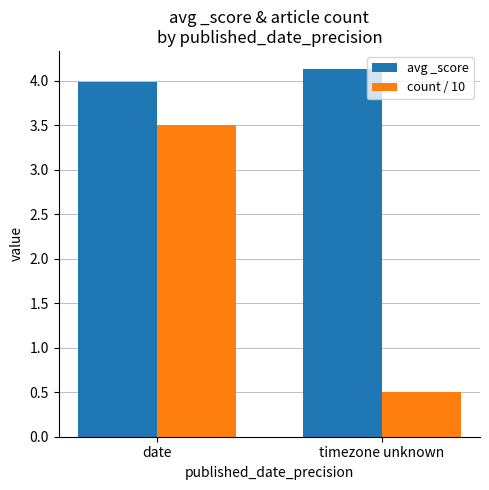

List the series in order of their peak value, highest first.

avg _score, count / 10